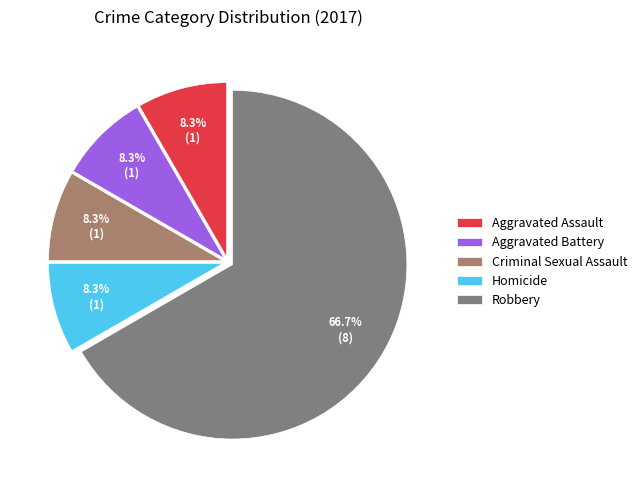

To the nearest percent, what is the difference between the largest and smallest slice percentages?

58%